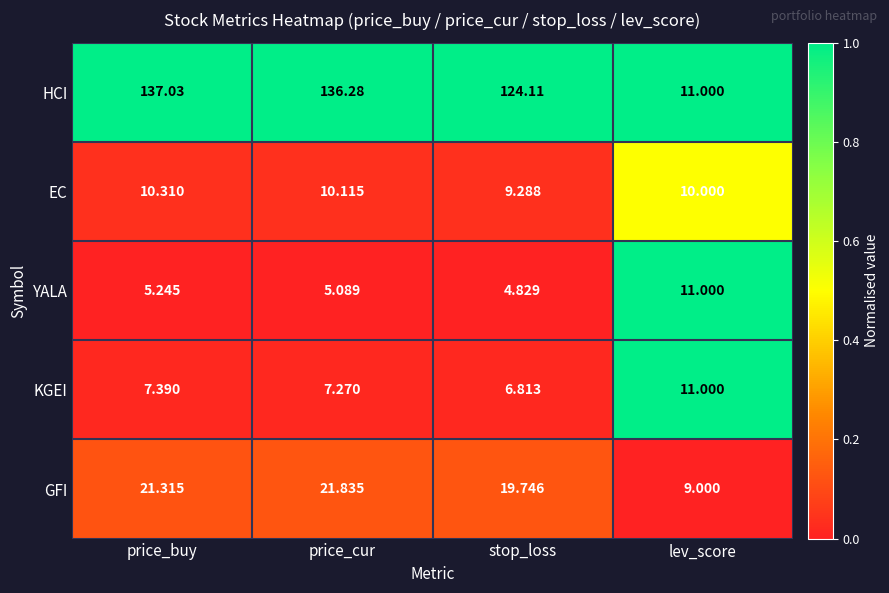

Where is YALA nearest to the value 7?

price_buy